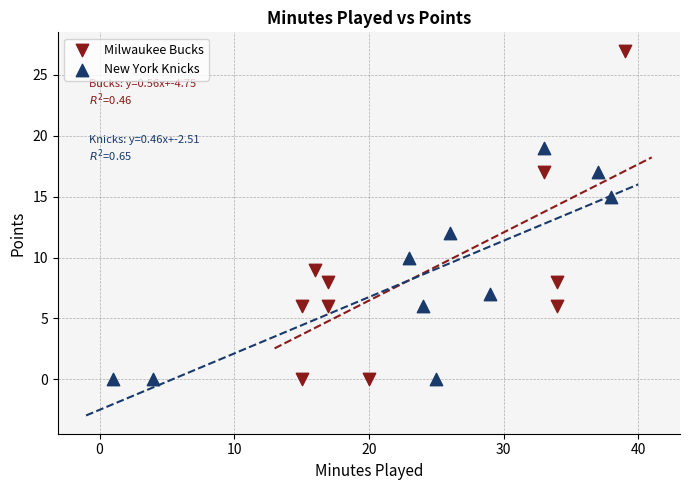

Which series reaches the maximum Y coordinate?

Milwaukee Bucks